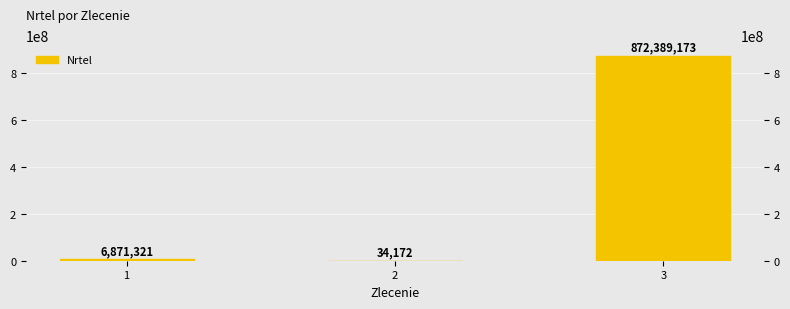

How many distinct data groups are displayed?

1